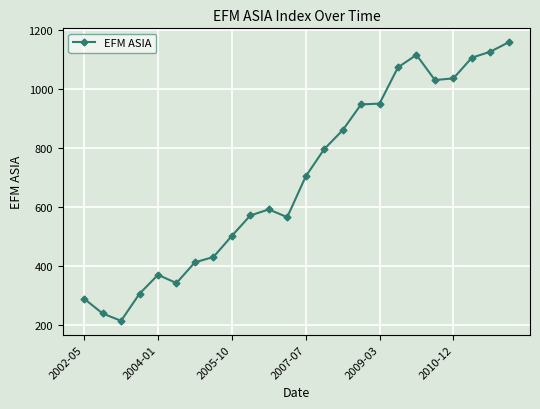

What is the value of the 13th point from the left?

703.4